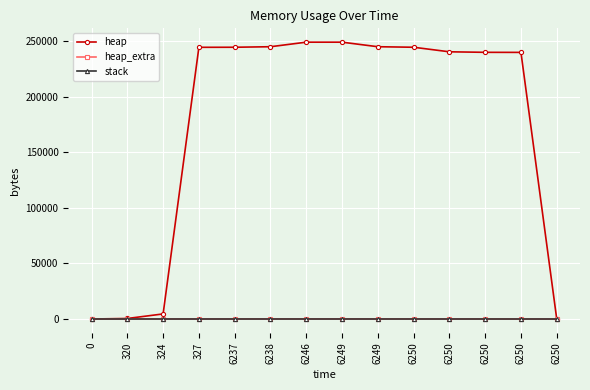

Does the chart display data point markers on the line(s)?

Yes